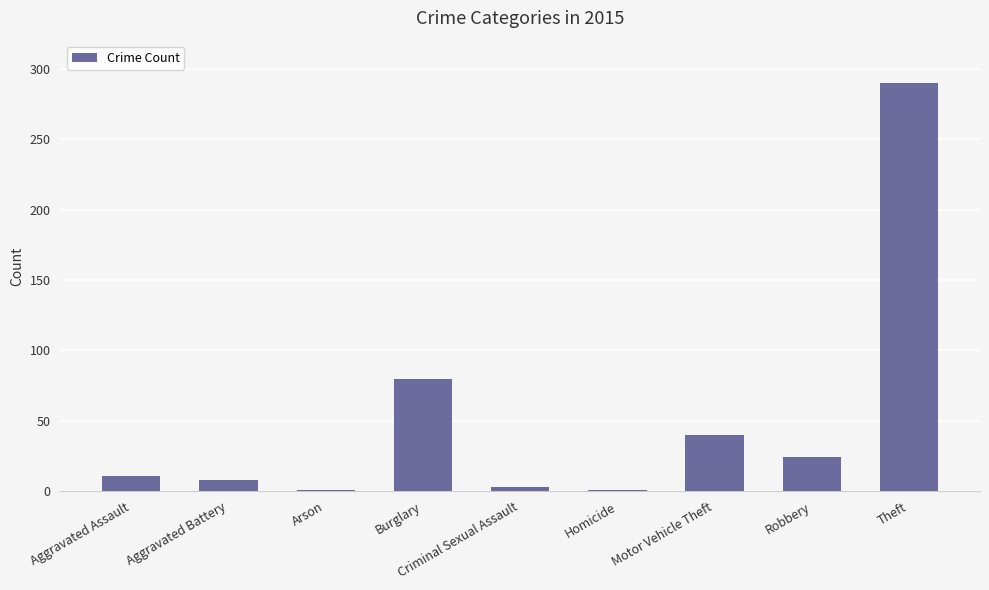

What is the greatest value displayed?

290